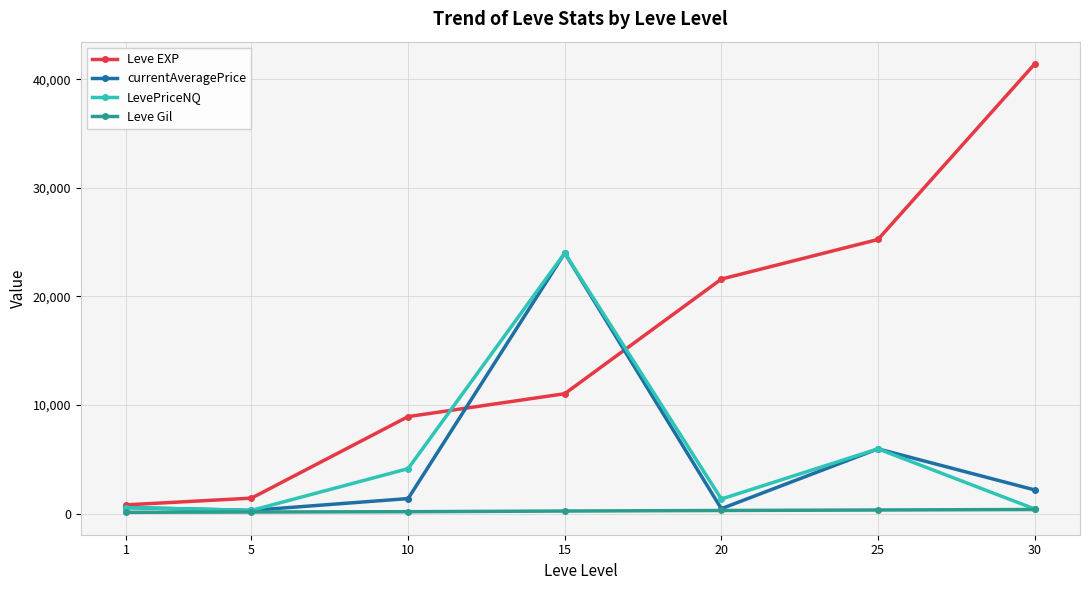

Does the chart have visible grid lines?

Yes